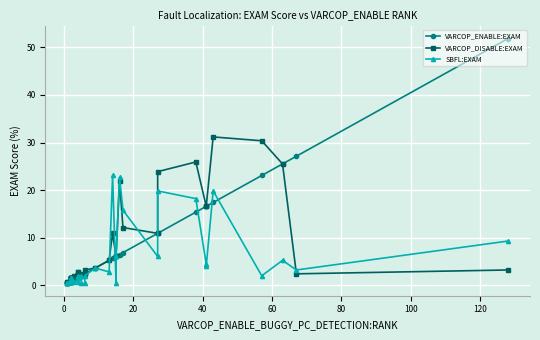

What are all the series names shown in the legend?

VARCOP_ENABLE:EXAM, VARCOP_DISABLE:EXAM, SBFL:EXAM